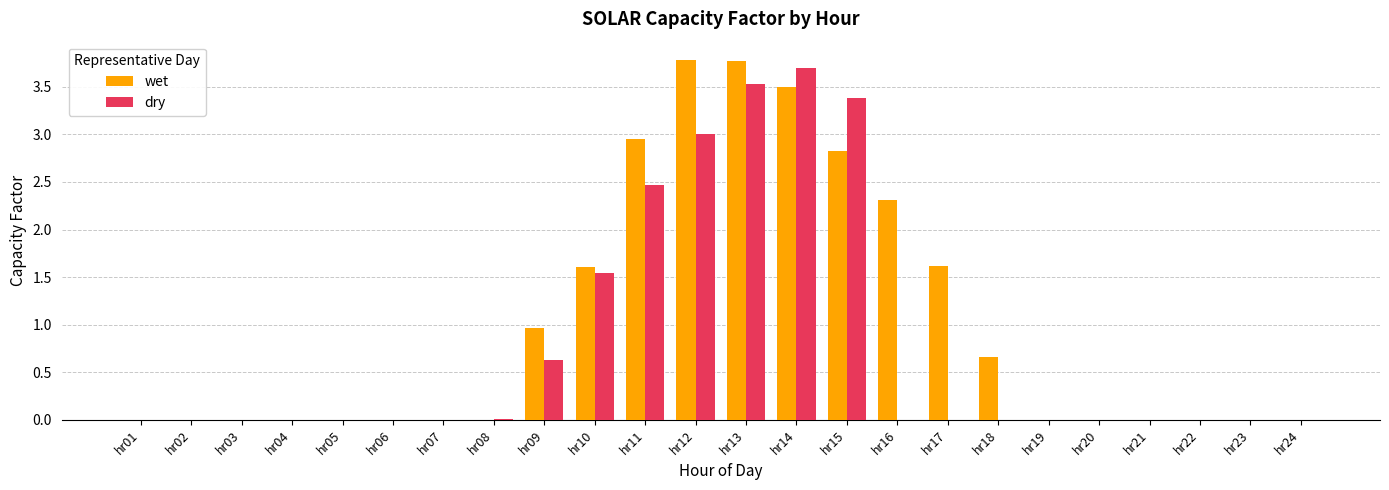

What is the maximum value shown in the chart?

3.8